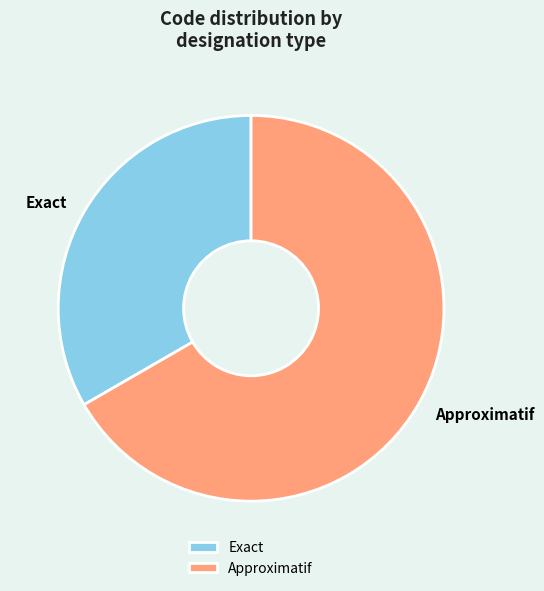

Do Exact and Approximatif together represent more than half of the pie?

Yes